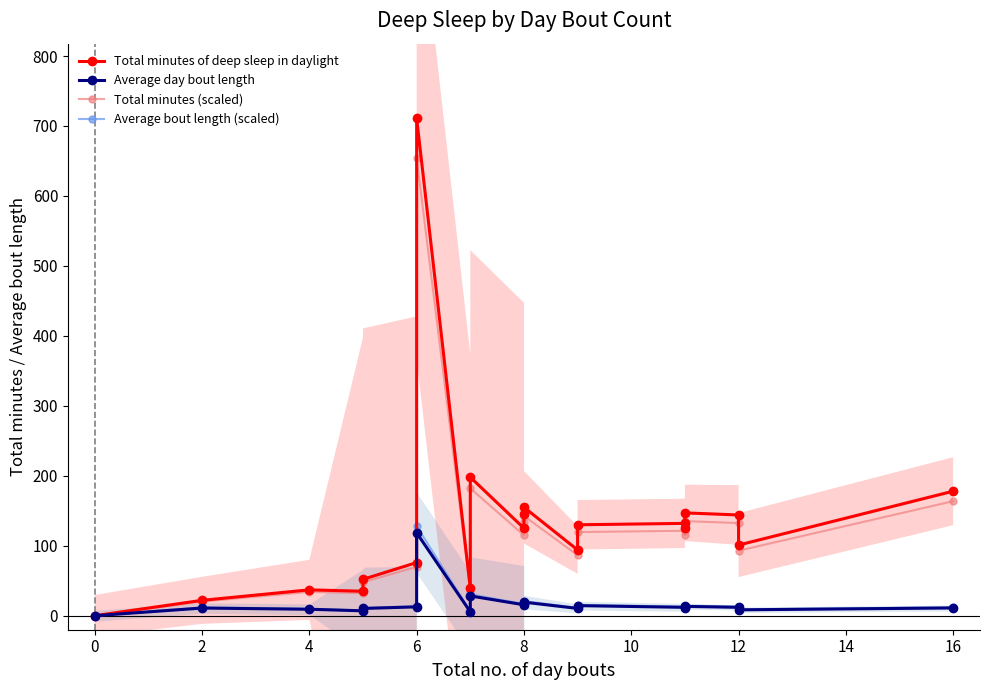

Which series has the largest range (max minus min)?

Total minutes of deep sleep in daylight